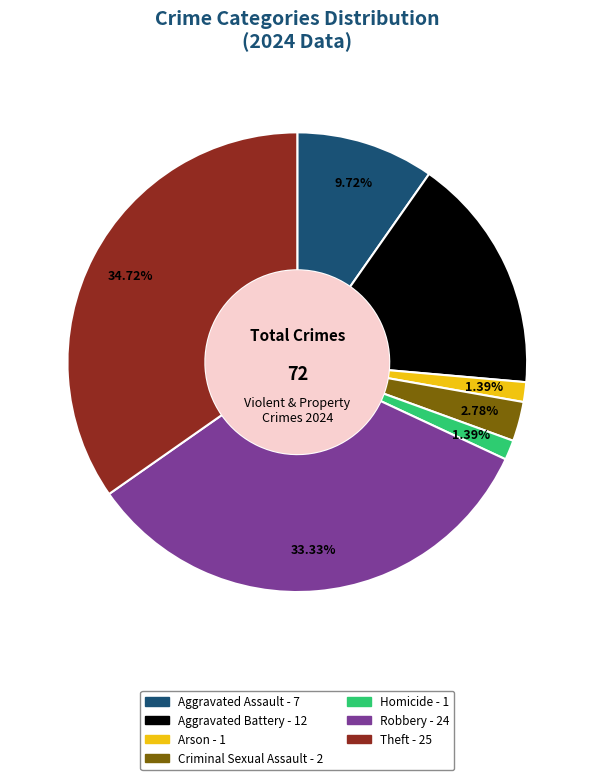

What is the largest slice in the pie chart?

Theft